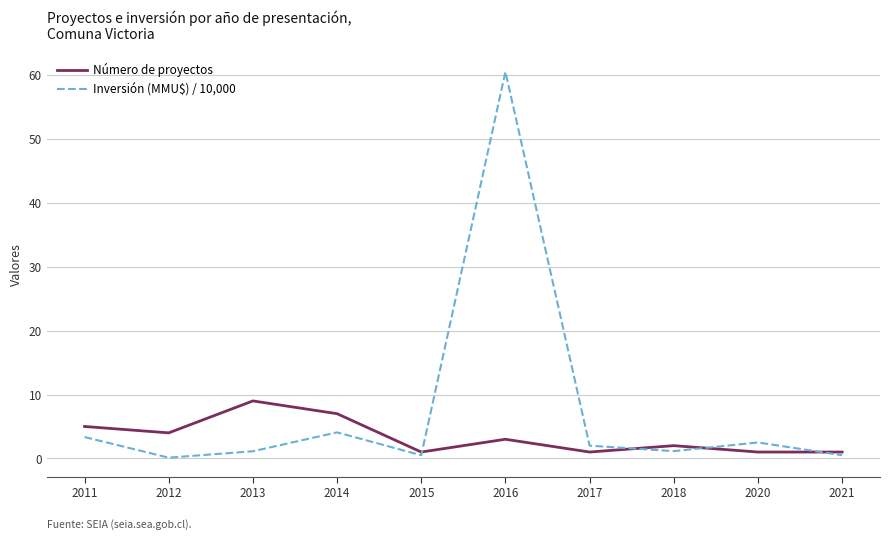

What is the approximate value of Inversión (MMU$) / 10,000 at 2011?

3.3